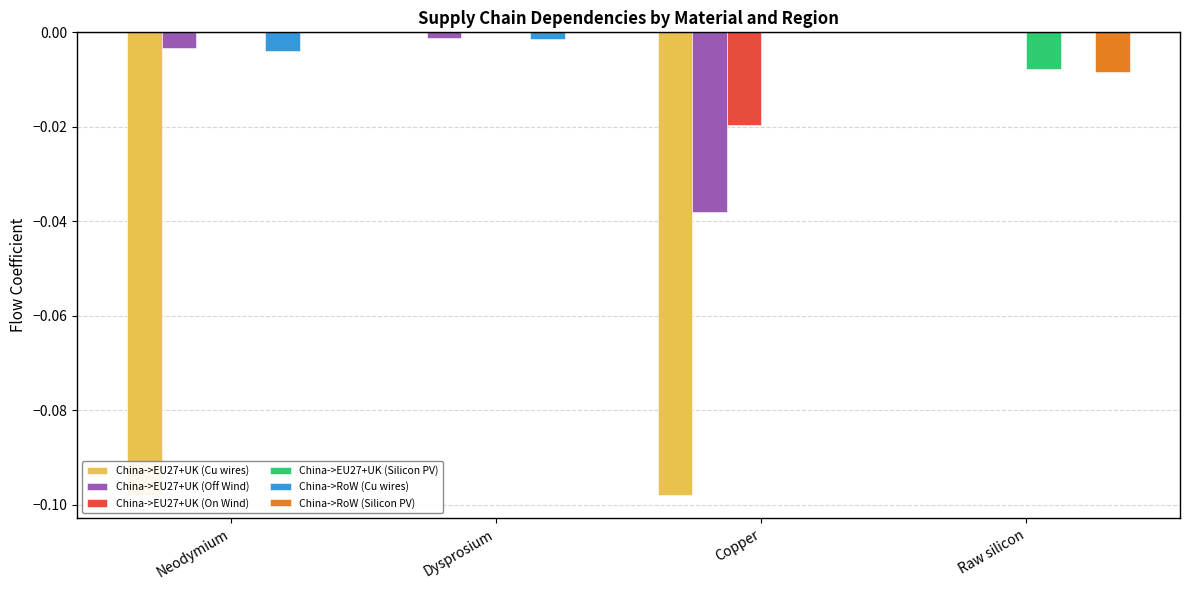

Is the value of China->RoW (Cu wires) at Copper greater than the value of China->RoW (Silicon PV) at Copper?

No